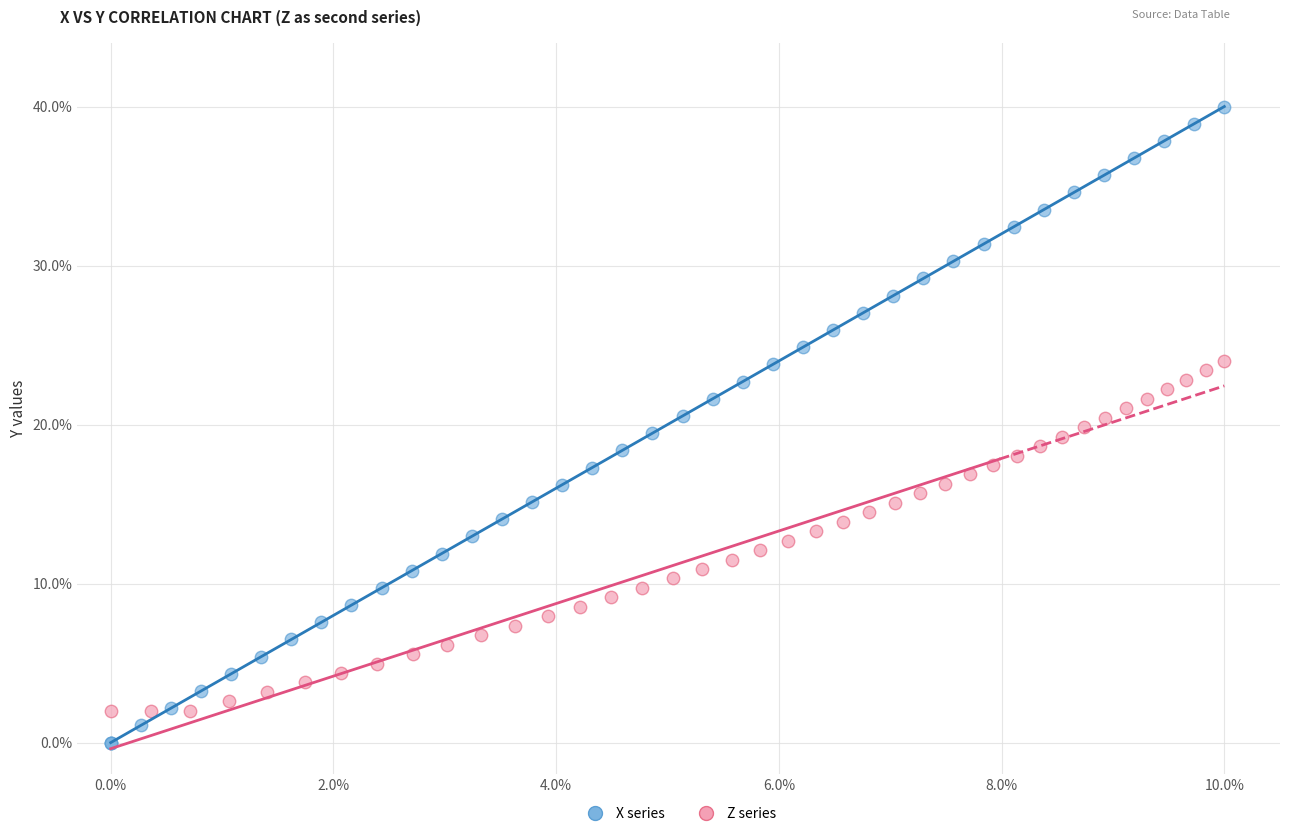

What are all the series names shown in the legend?

X series, Z series